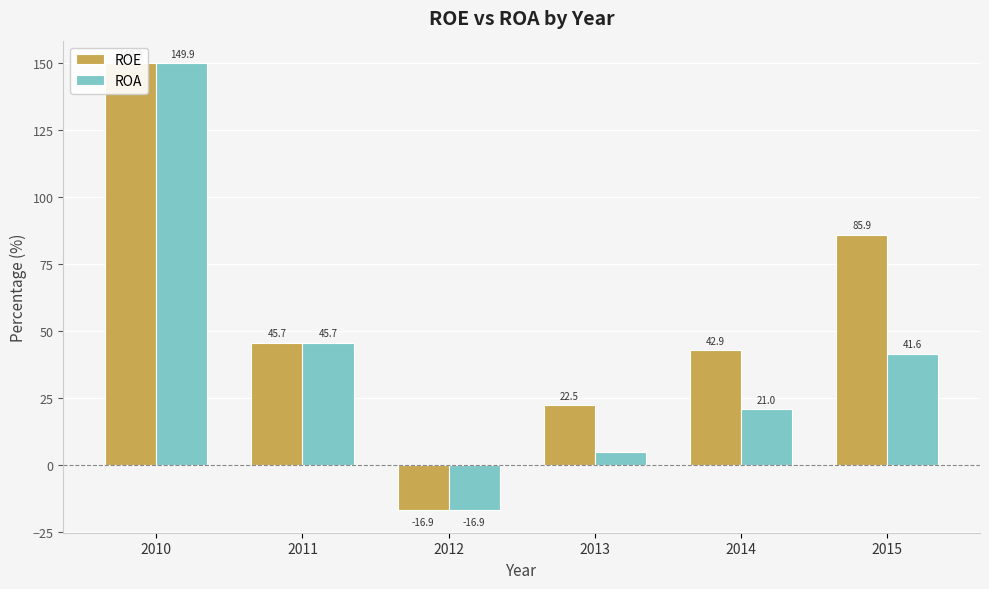

How many values in the ROE series are below 45?

3